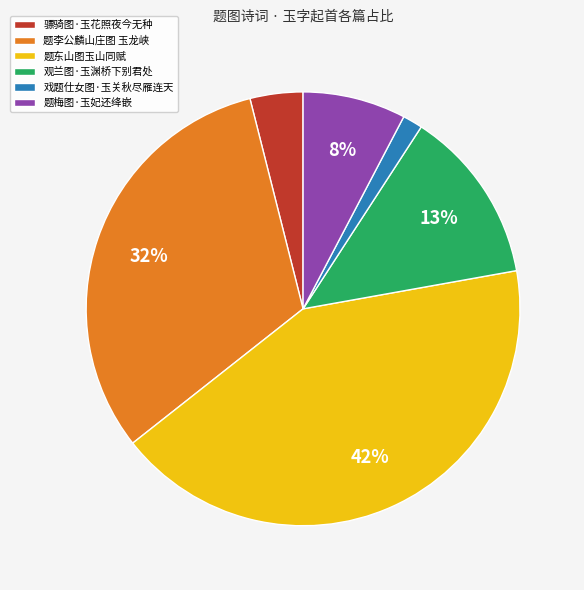

What percentage is the 戏题仕女图·玉关秋尽雁连天 slice, to the nearest percent?

1%